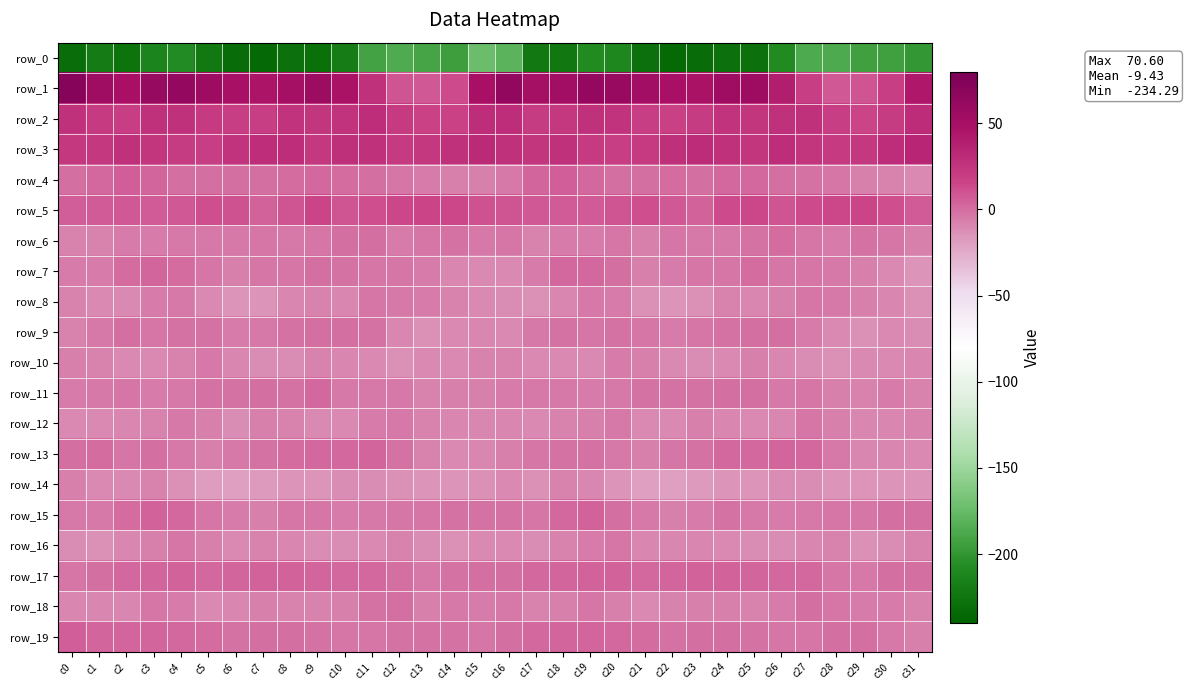

What is the difference between the row_8 values at c24 and c14?

0.2